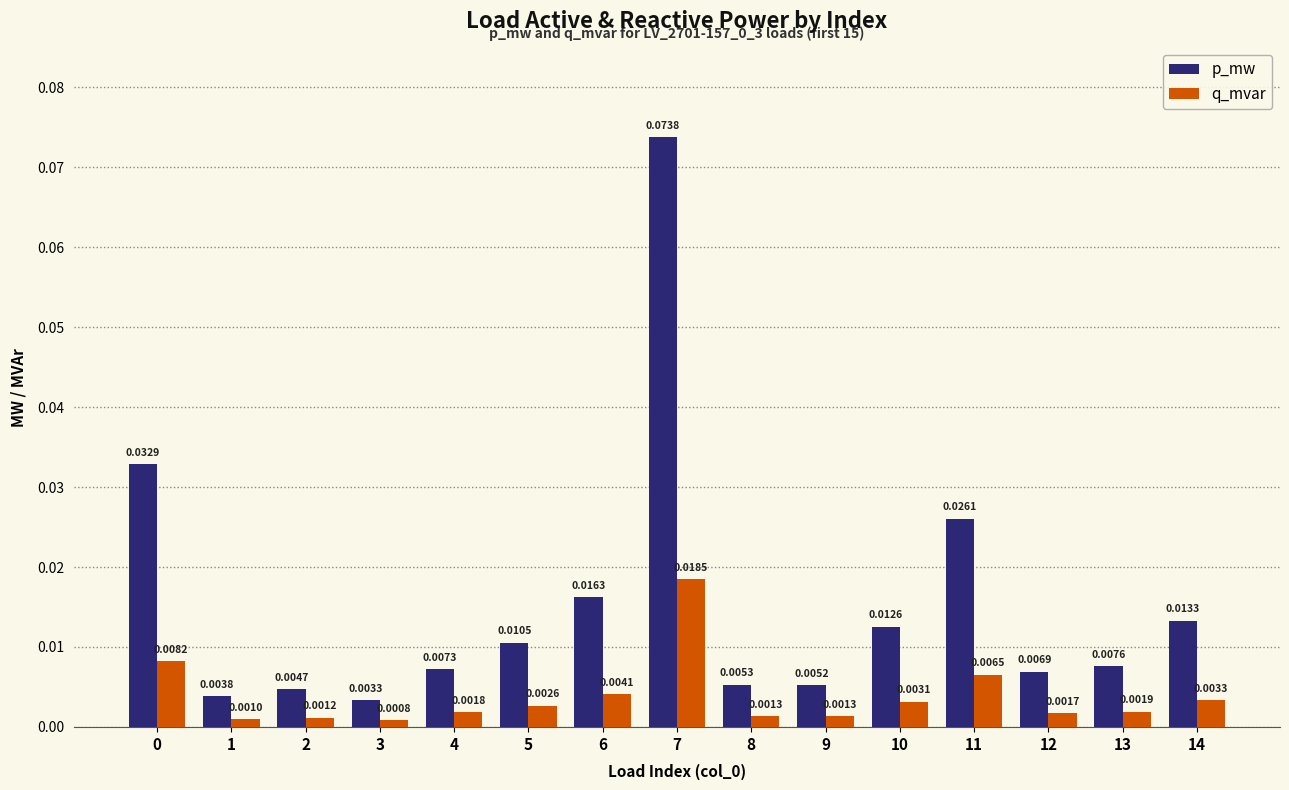

Which series changed the most between 0 and 6?

p_mw